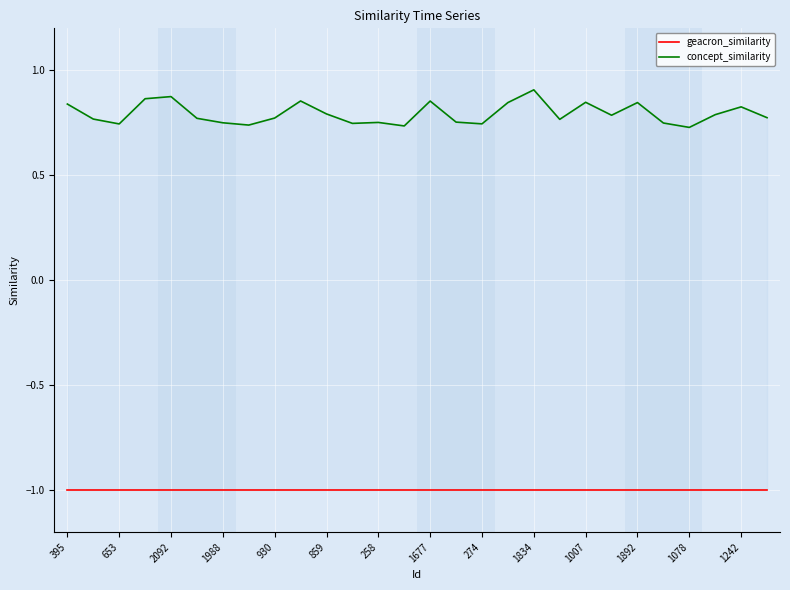

Which has a higher value, 1988 or 274?

1988